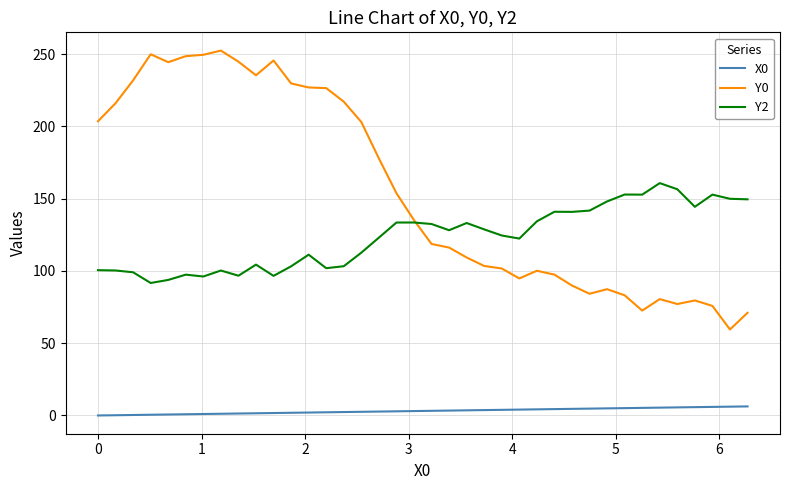

Count the number of data series in this chart.

3